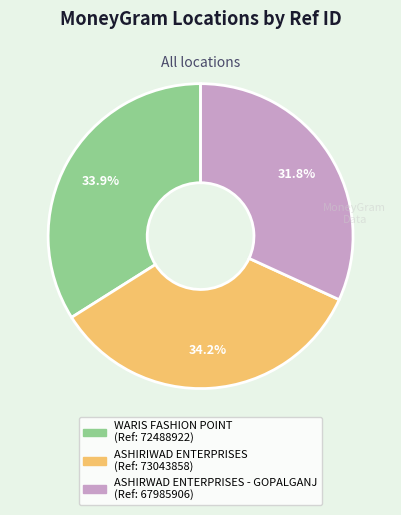

Is there a majority slice in this chart?

No